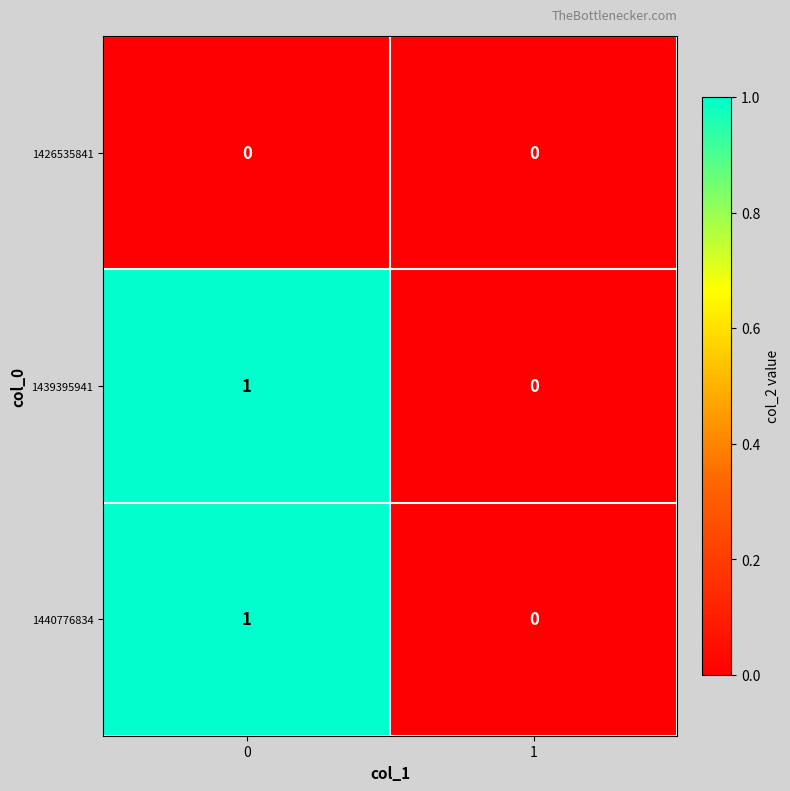

Is it true that 1439395941 equals 1 at 1?

False